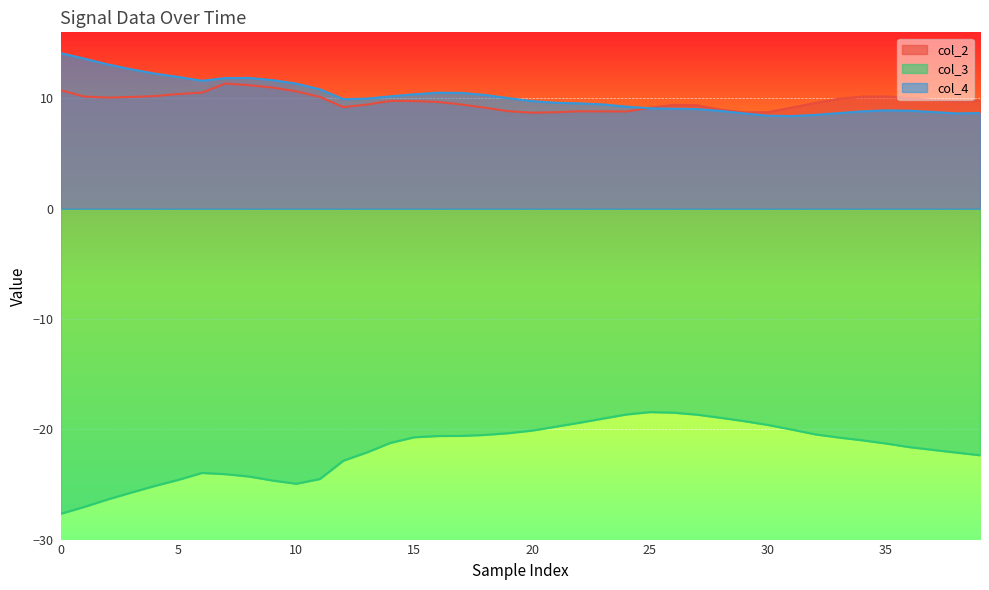

What is the maximum value shown in the chart?

14.1